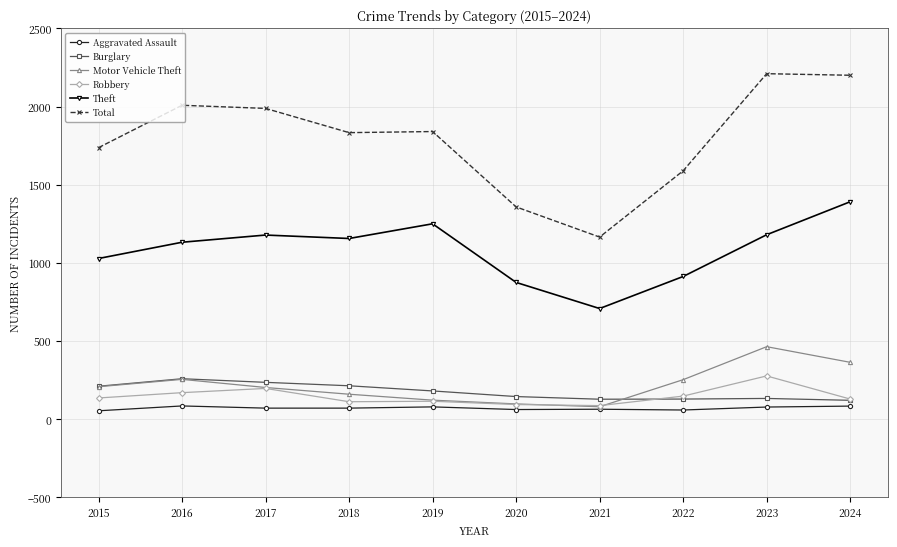

What is the lowest value of the Theft series?

708